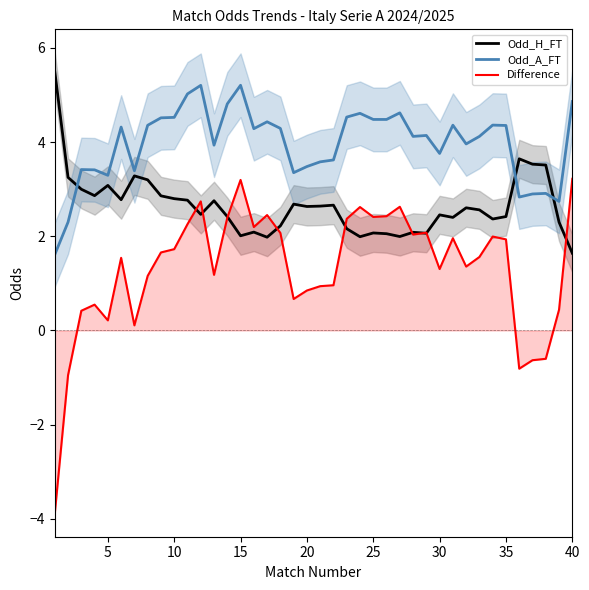

Reading right to left, list all the values displayed in this chart.

Odd_H_FT: 1.6	2.3	3.5	3.5	3.6	2.4	2.4	2.6	2.6	2.4	2.5	2.1	2.1	2.0	2.1	2.1	2.0	2.2	2.7	2.6	2.6	2.7	2.2	2.0	2.1	2.0	2.4	2.8	2.5	2.8	2.8	2.9	3.2	3.3	2.8	3.1	2.9	3.0	3.2	5.5
Odd_A_FT: 4.9	2.7	2.9	2.9	2.8	4.4	4.4	4.1	4.0	4.4	3.8	4.1	4.1	4.6	4.5	4.5	4.6	4.5	3.6	3.6	3.5	3.4	4.3	4.4	4.3	5.2	4.8	3.9	5.2	5.0	4.5	4.5	4.4	3.4	4.3	3.3	3.4	3.4	2.3	1.6
Difference: 3.2	0.4	-0.6	-0.6	-0.8	1.9	2.0	1.6	1.4	2.0	1.3	2.1	2.0	2.6	2.4	2.4	2.6	2.4	1.0	0.9	0.8	0.7	2.1	2.5	2.2	3.2	2.4	1.2	2.7	2.3	1.7	1.7	1.2	0.1	1.5	0.2	0.5	0.4	-1.0	-3.9